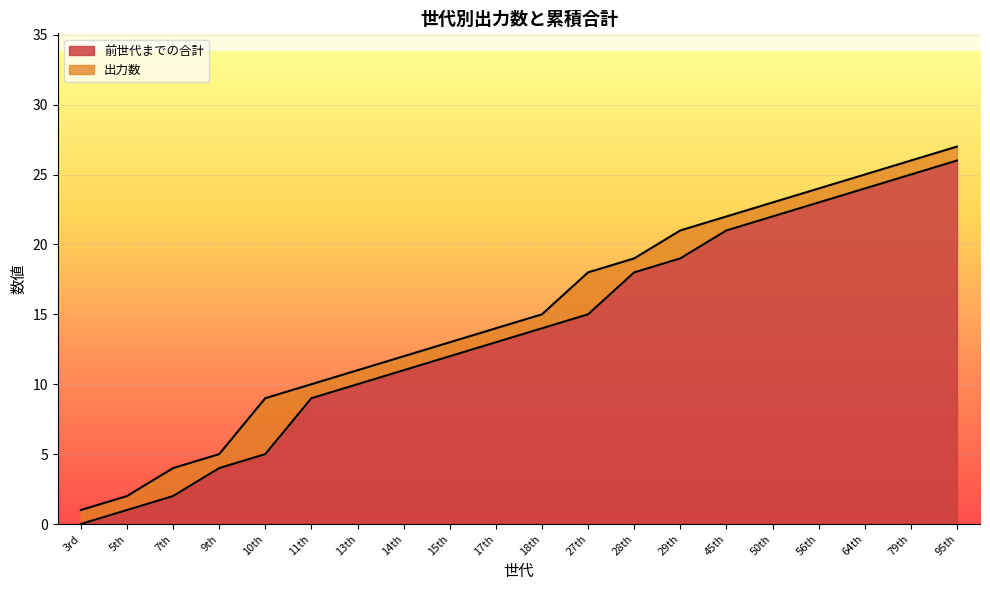

What is the label of the 16th point from the left?

50th